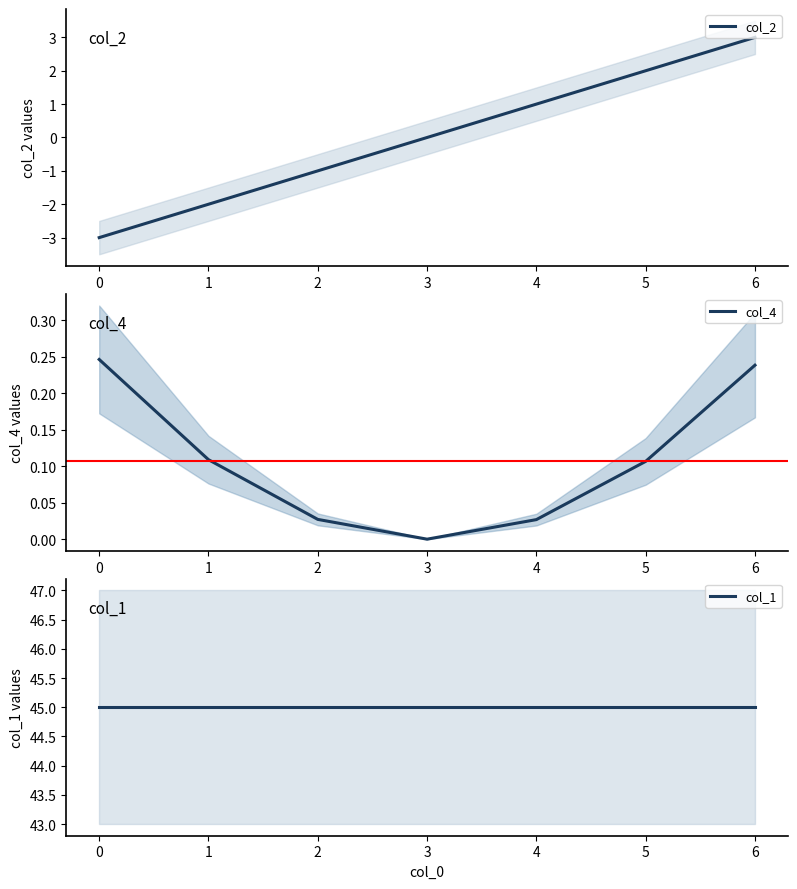

True or false: col_2 has a value of -1 at 2.

True